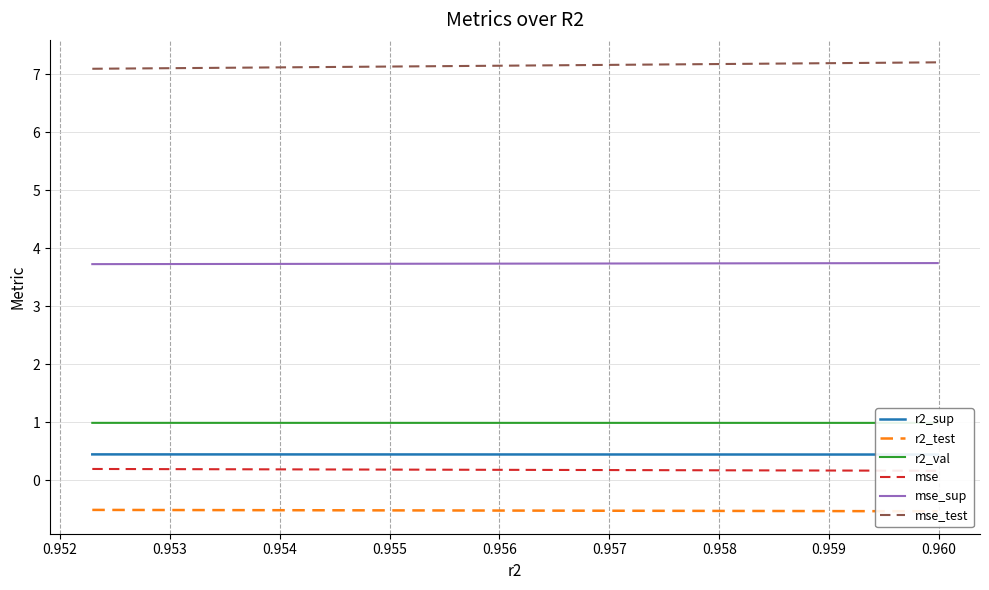

Does the chart display data point markers on the line(s)?

No